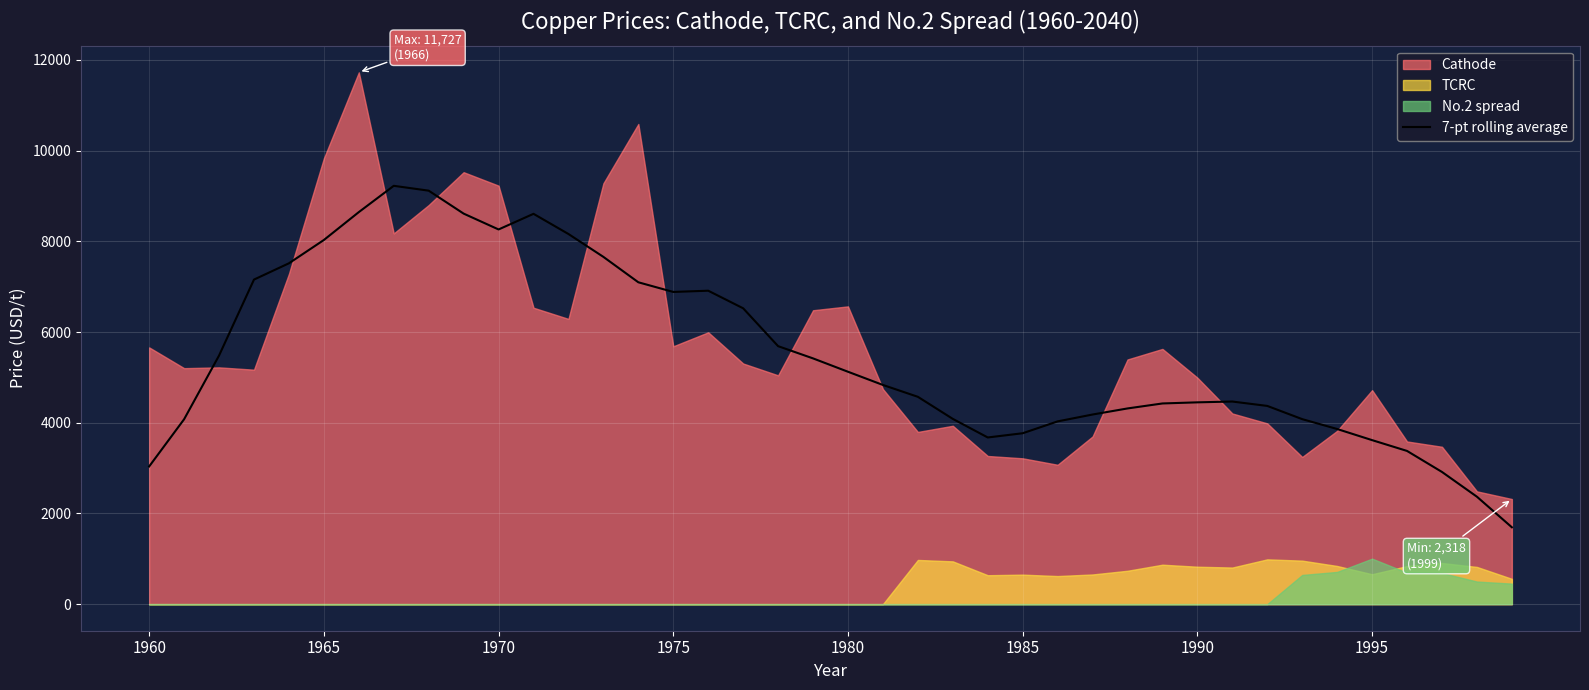

What is the minimum value for 7-pt rolling average?

1694.6